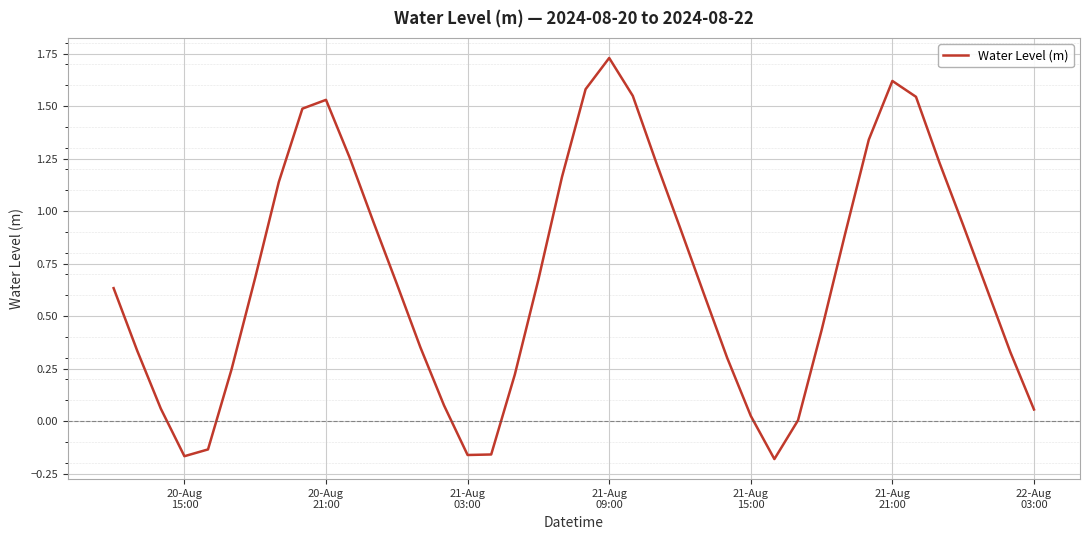

What is the difference between the maximum and minimum values?

1.9